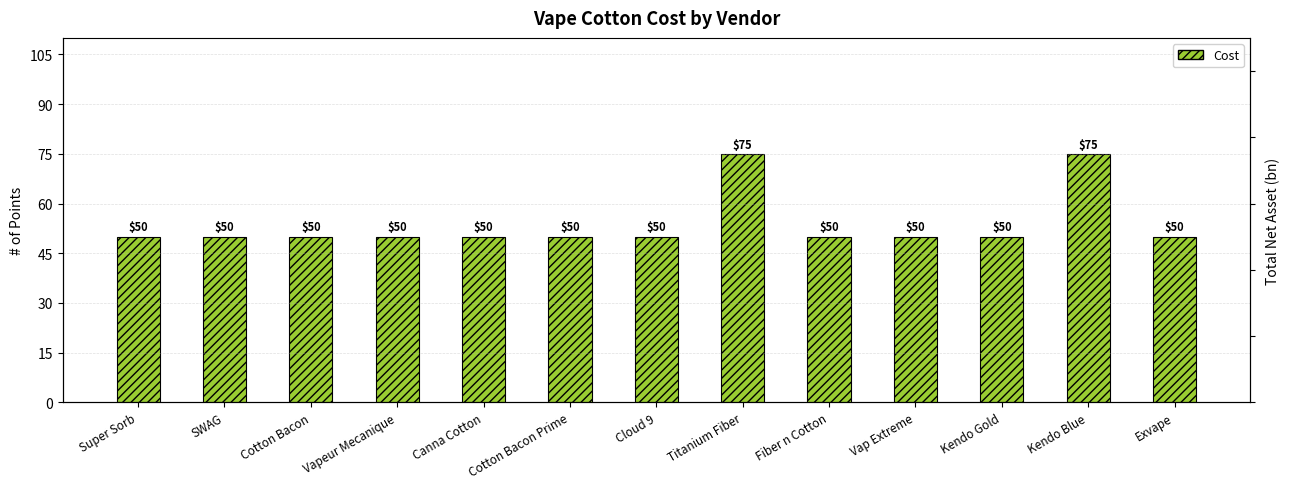

Does the chart contain stacked bars?

No